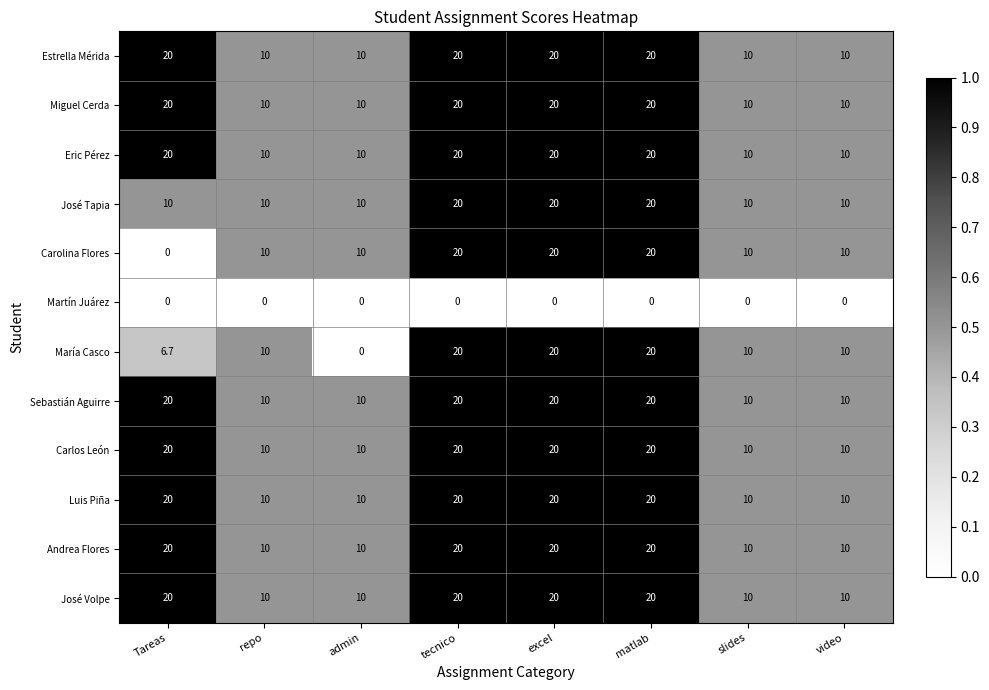

Is it true that José Volpe equals 10.0 at slides?

True